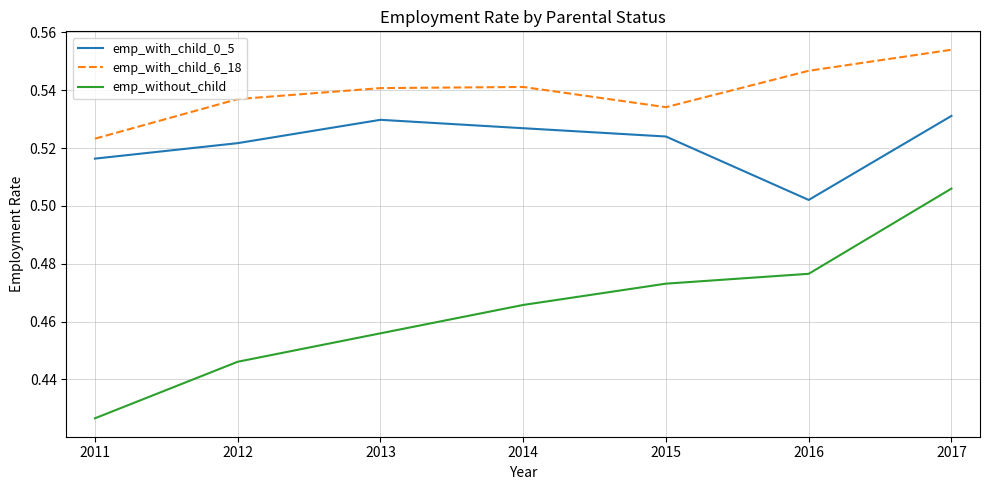

How many interior local peaks does the emp_with_child_0_5 series have?

1